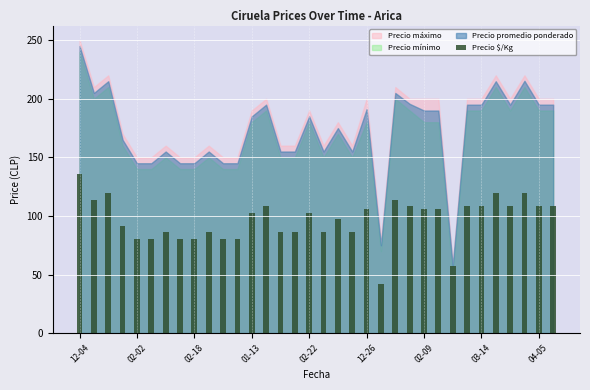

What is the average value?

96.8